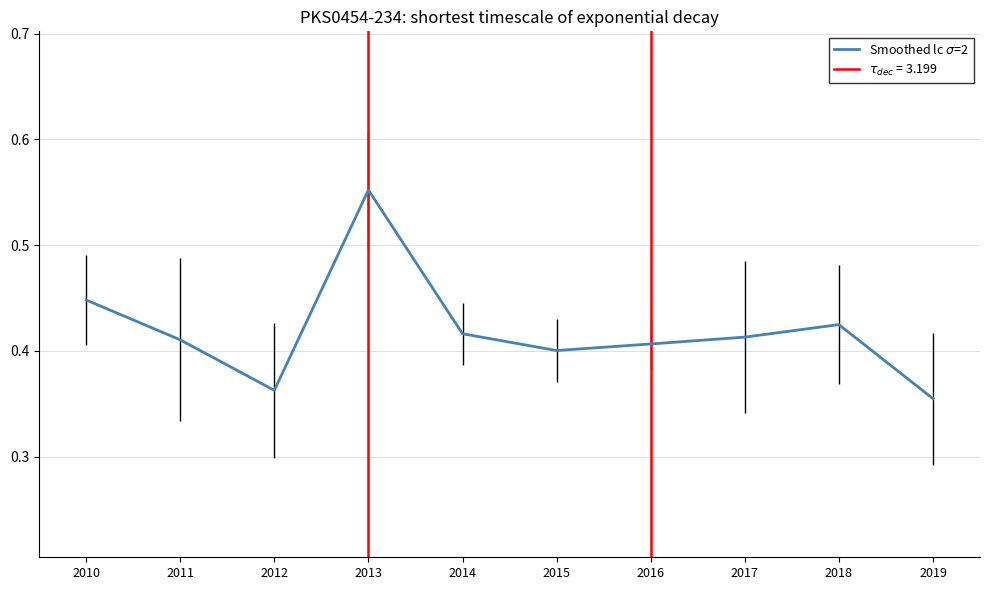

The value at 2010 is 0.4. True or false?

True